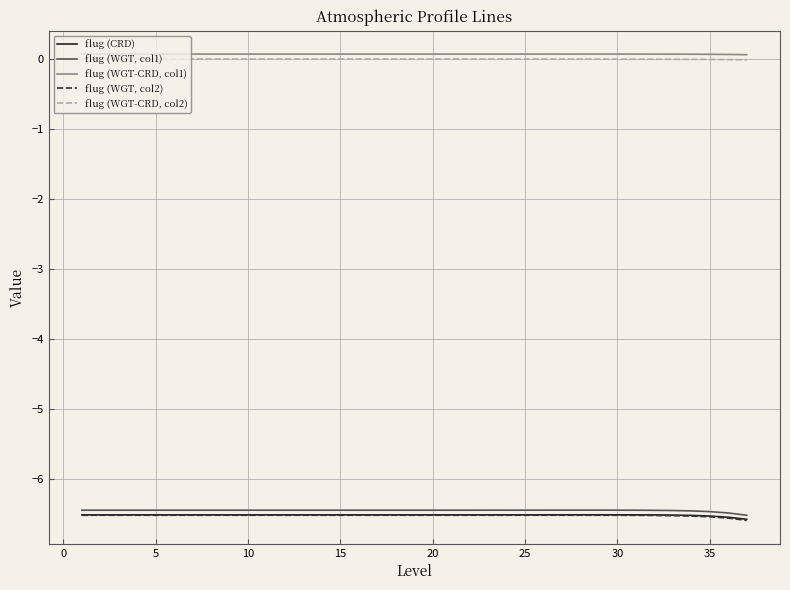

What is the minimum value shown in the chart?

-6.6